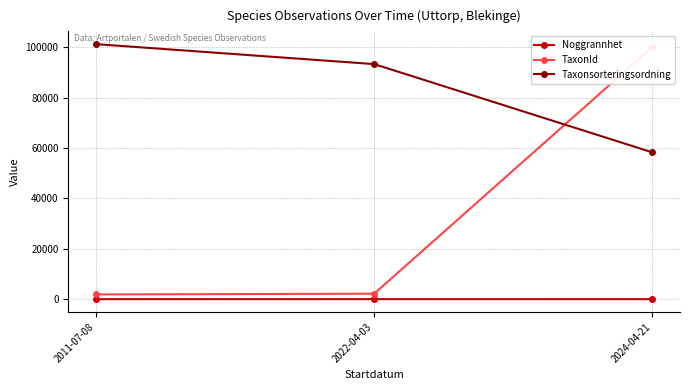

What is the difference between the second highest and minimum values in the Taxonsorteringsordning series?

35035